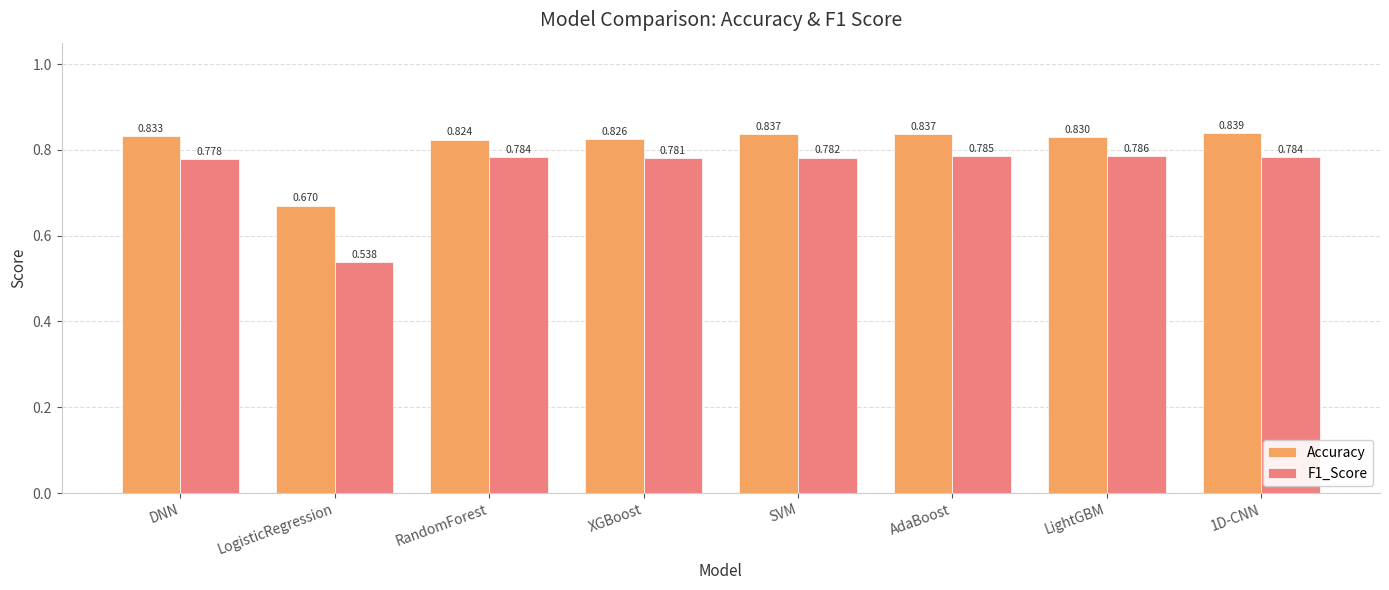

What is the spread (max minus min) of values at SVM?

0.1